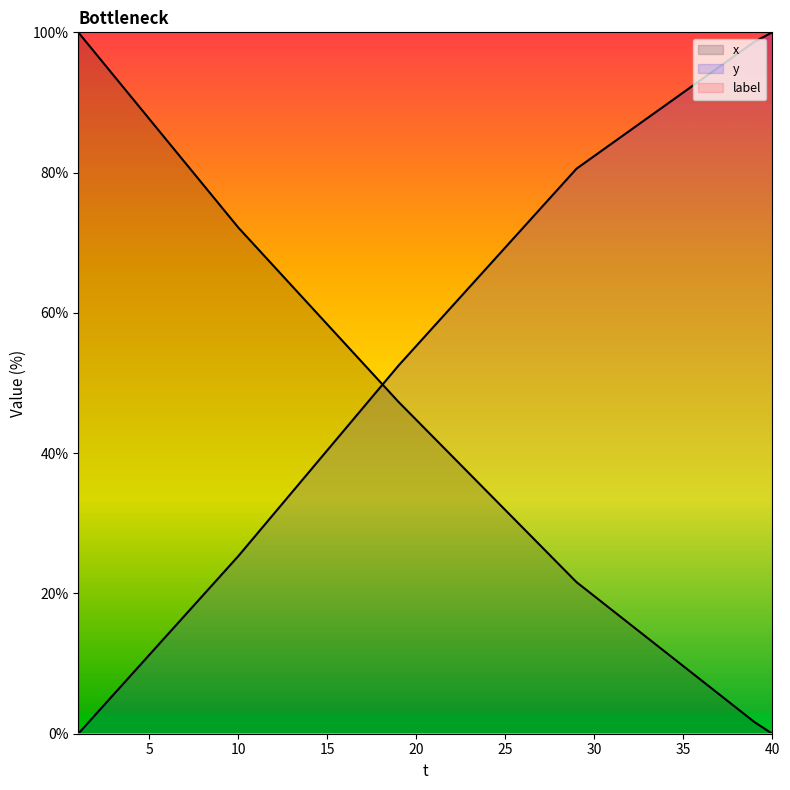

Which category has the highest value in the y series?

40